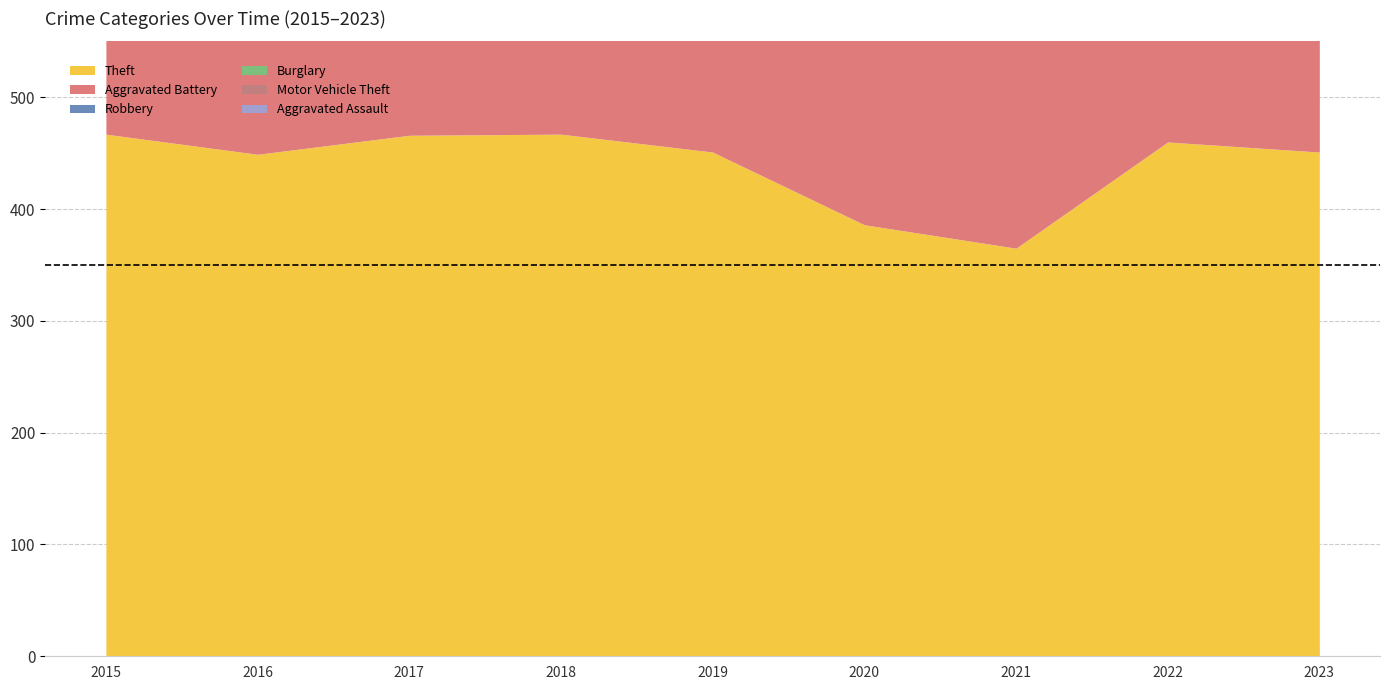

How many interior local peaks does the Burglary series have?

2